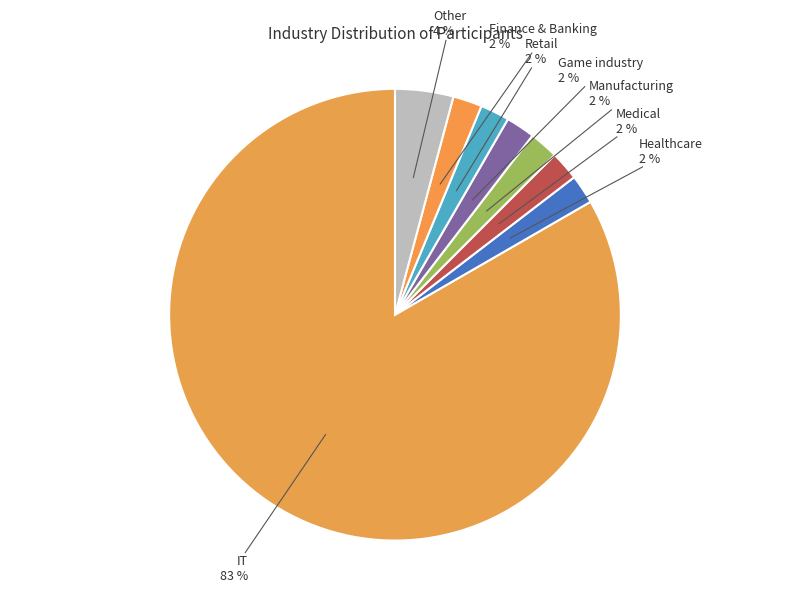

Which category has the biggest portion of the pie?

IT